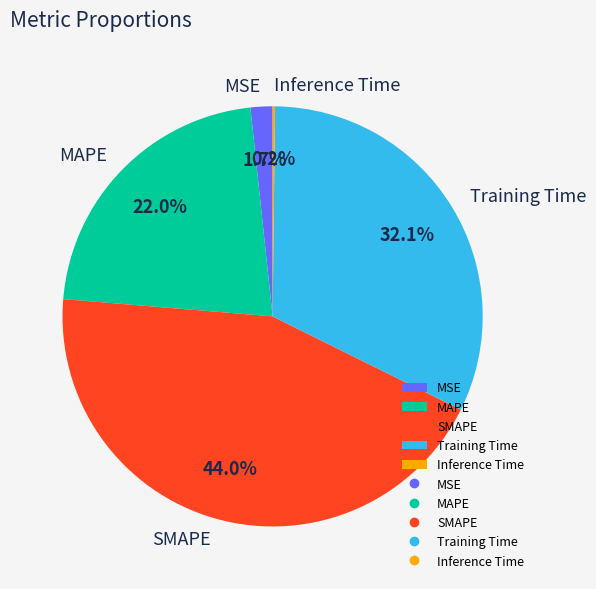

Which slice is the largest?

SMAPE